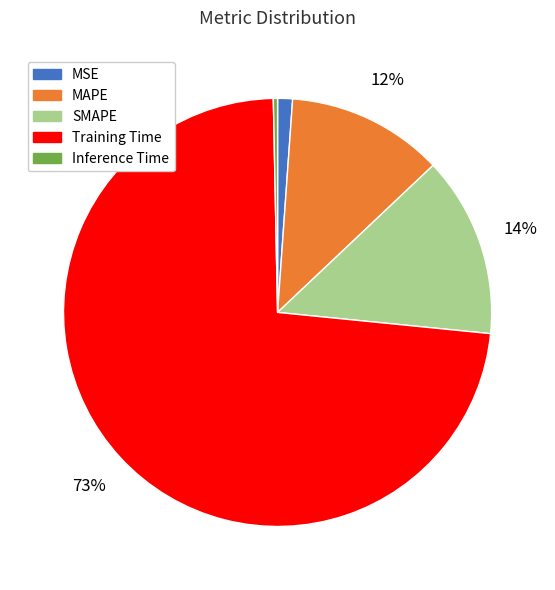

Count the number of slices in the pie.

5